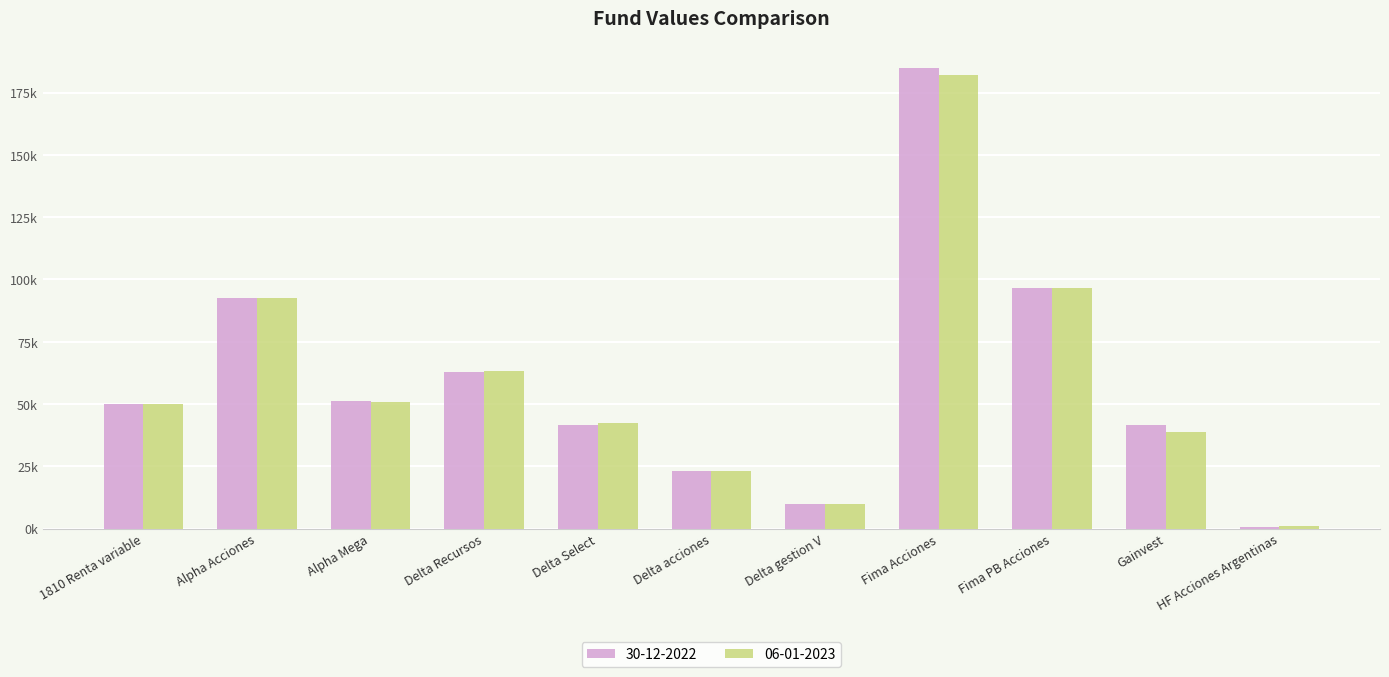

What is the spread (max minus min) of values at Delta acciones?

24.4